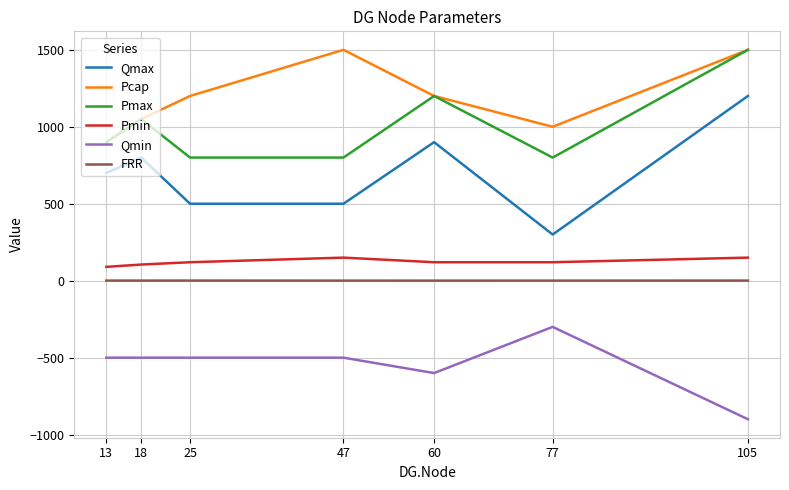

What value does the Pmax series have at 25?

800.0